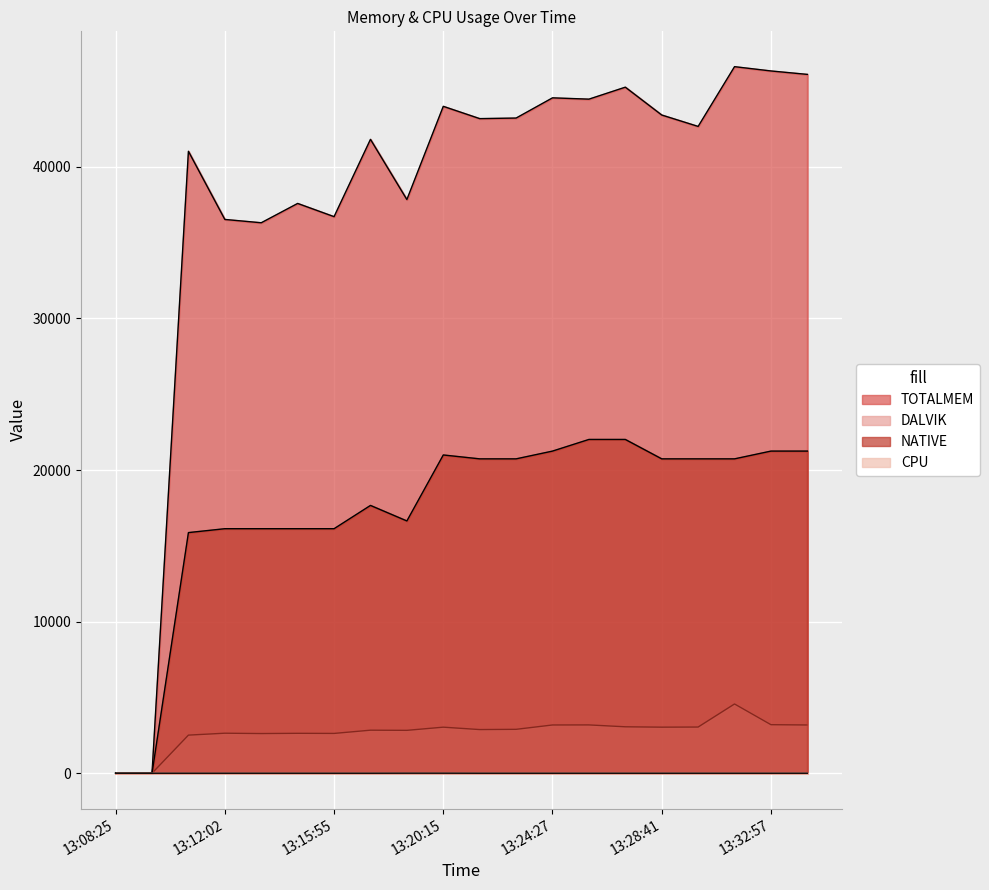

How many interior local peaks does the DALVIK series have?

6